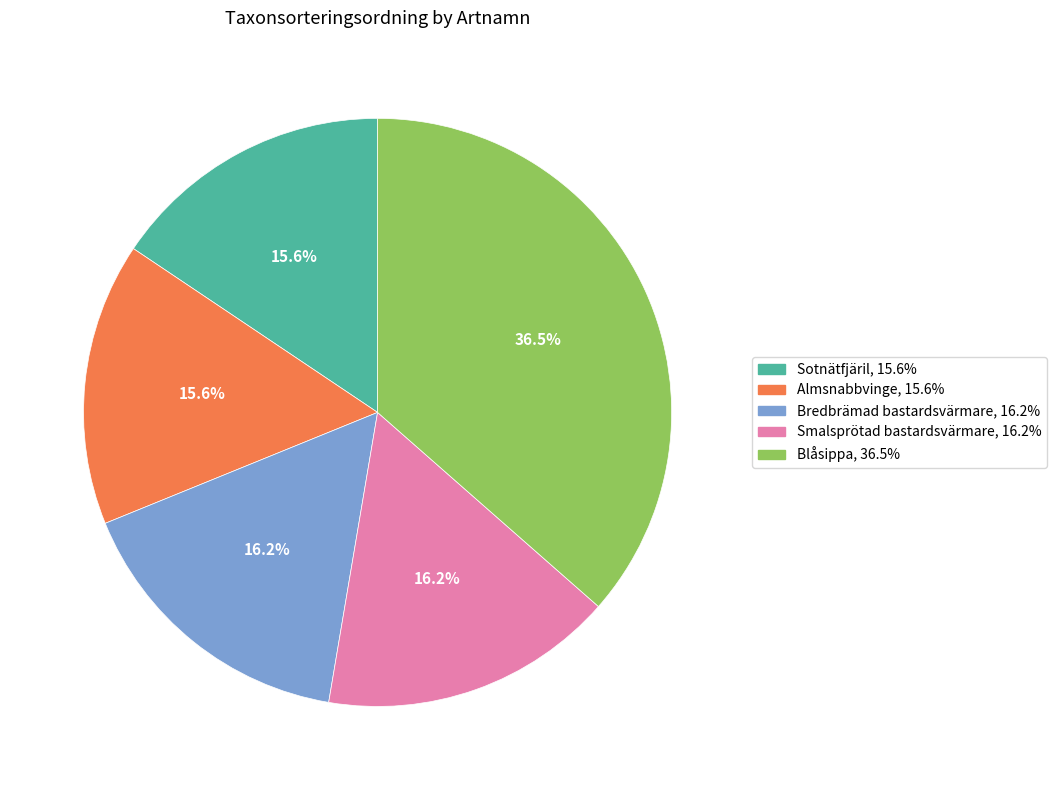

How many slices are in this pie chart?

5